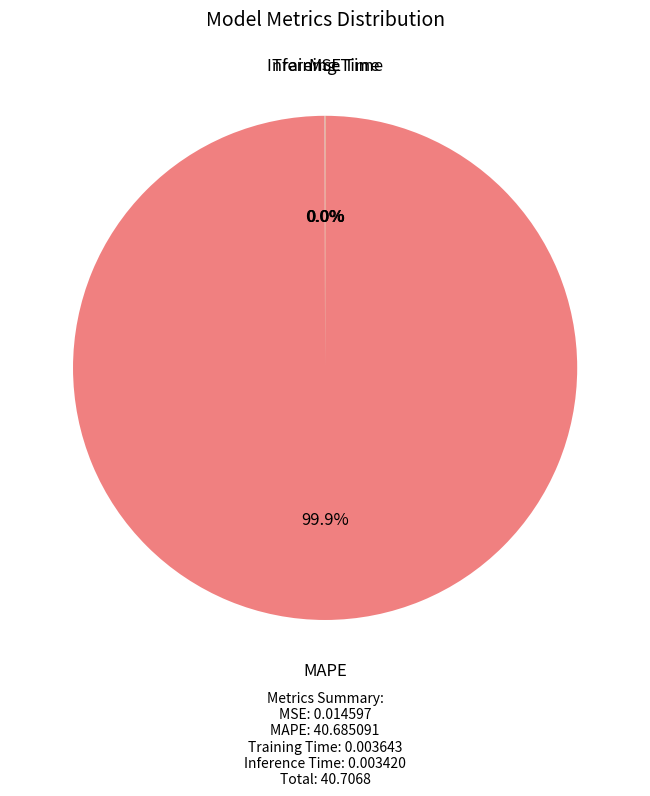

Is there any slice that represents more than half of the pie?

Yes